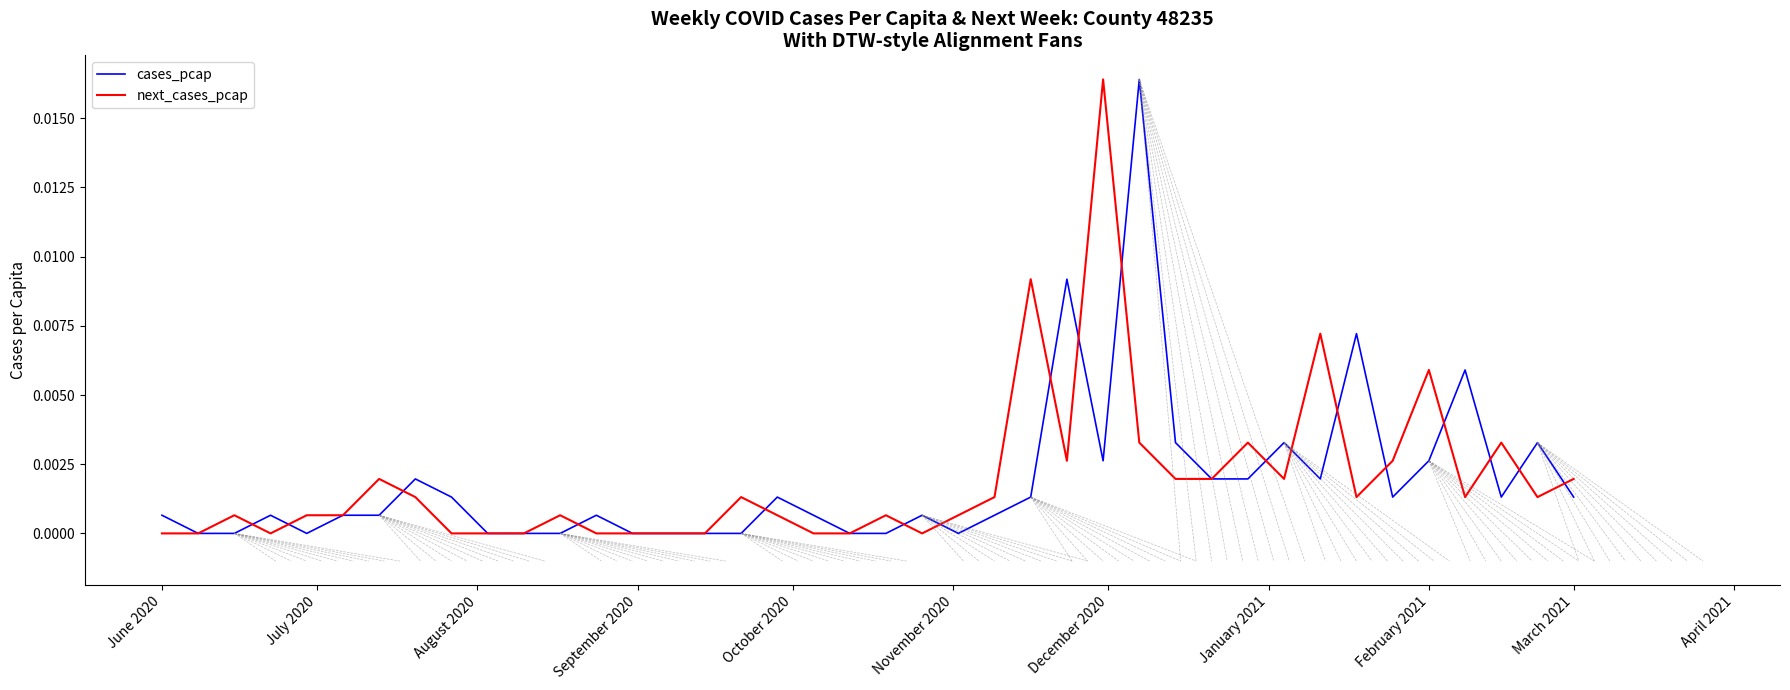

Count the number of data series in this chart.

2